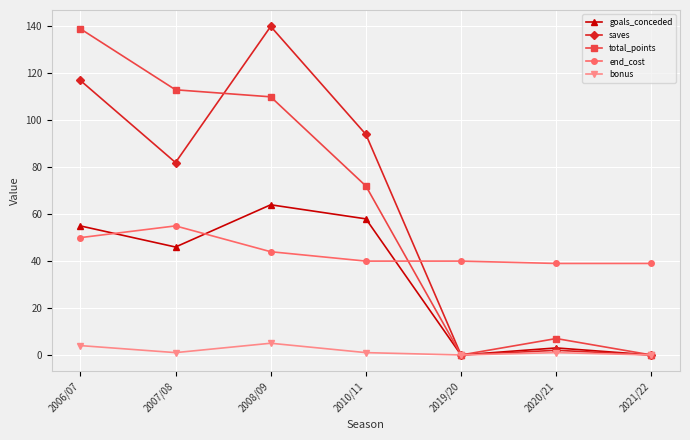

What is the maximum value shown in the chart?

140